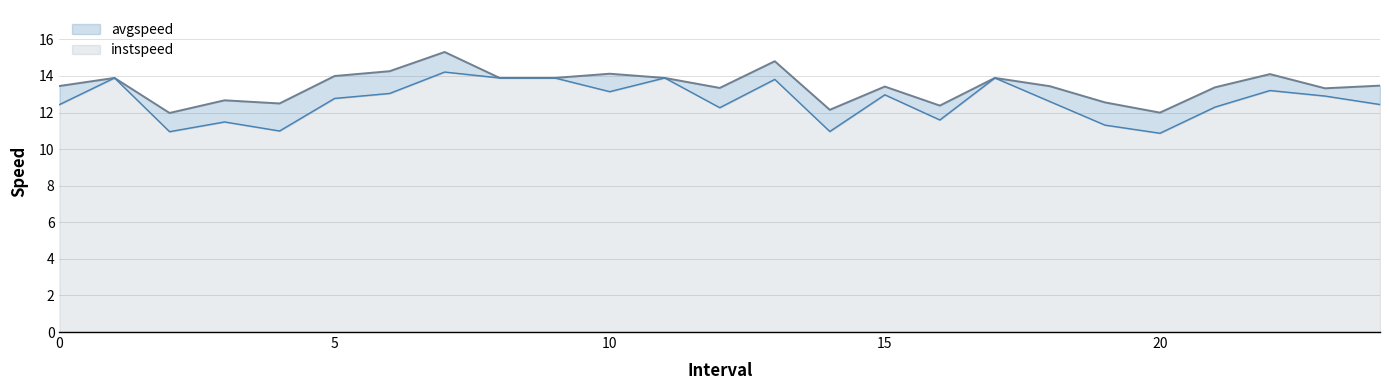

What is the label of the 12th point from the left?

11